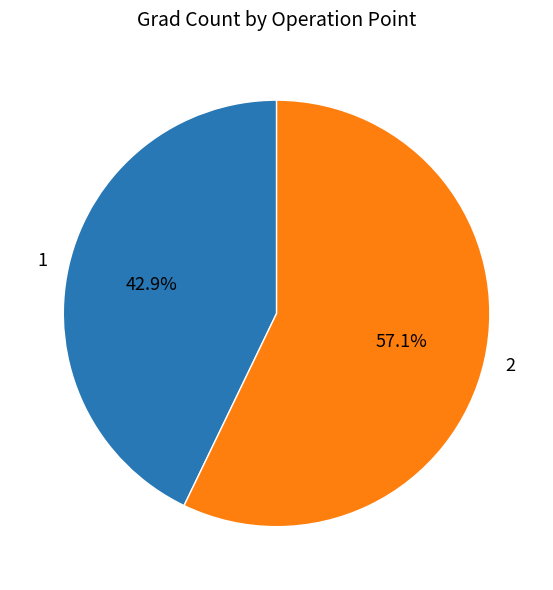

To the nearest percent, what portion does 2 represent?

57%